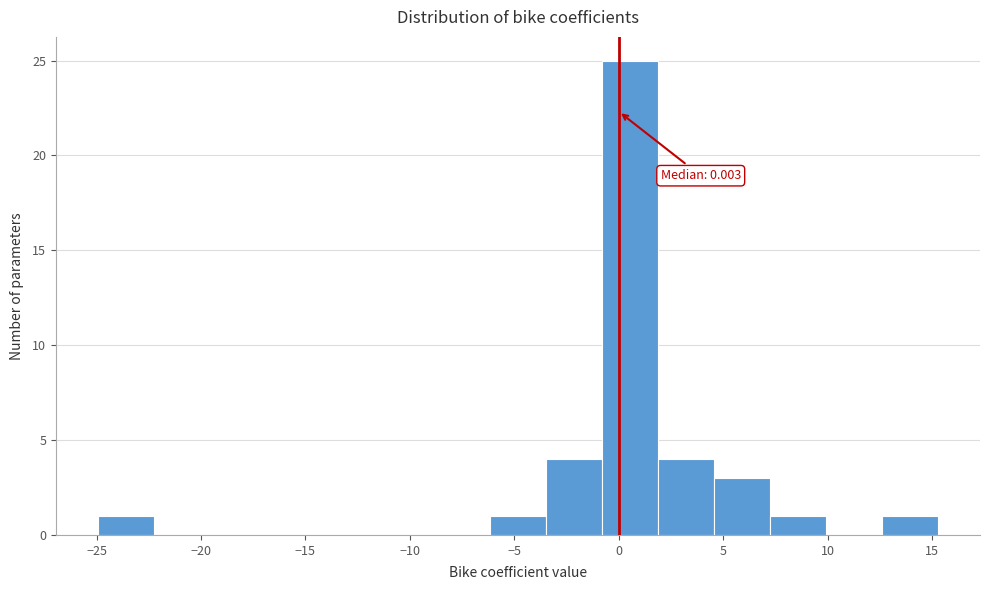

Which range on the x-axis has the tallest bar?

-1.0 to 2.0